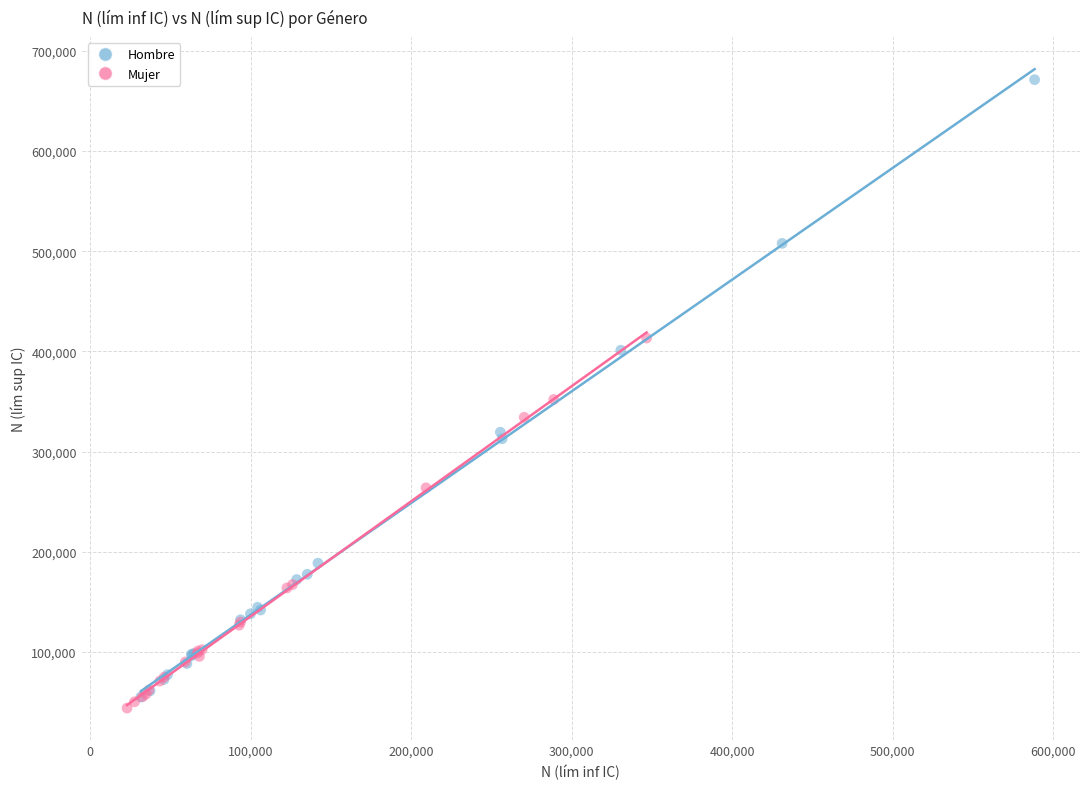

Which series contains the lowest Y value?

Mujer